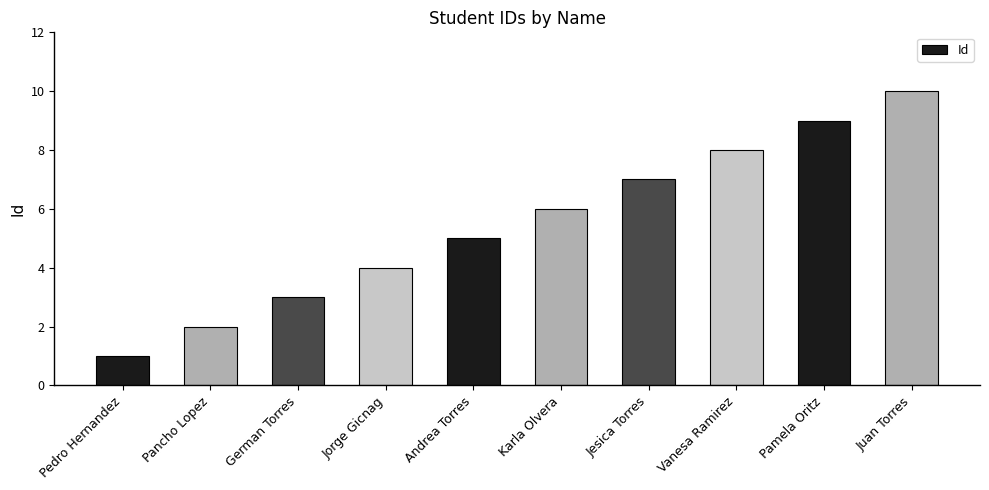

What is the sum of the values at Pedro Hernandez and German Torres?

4